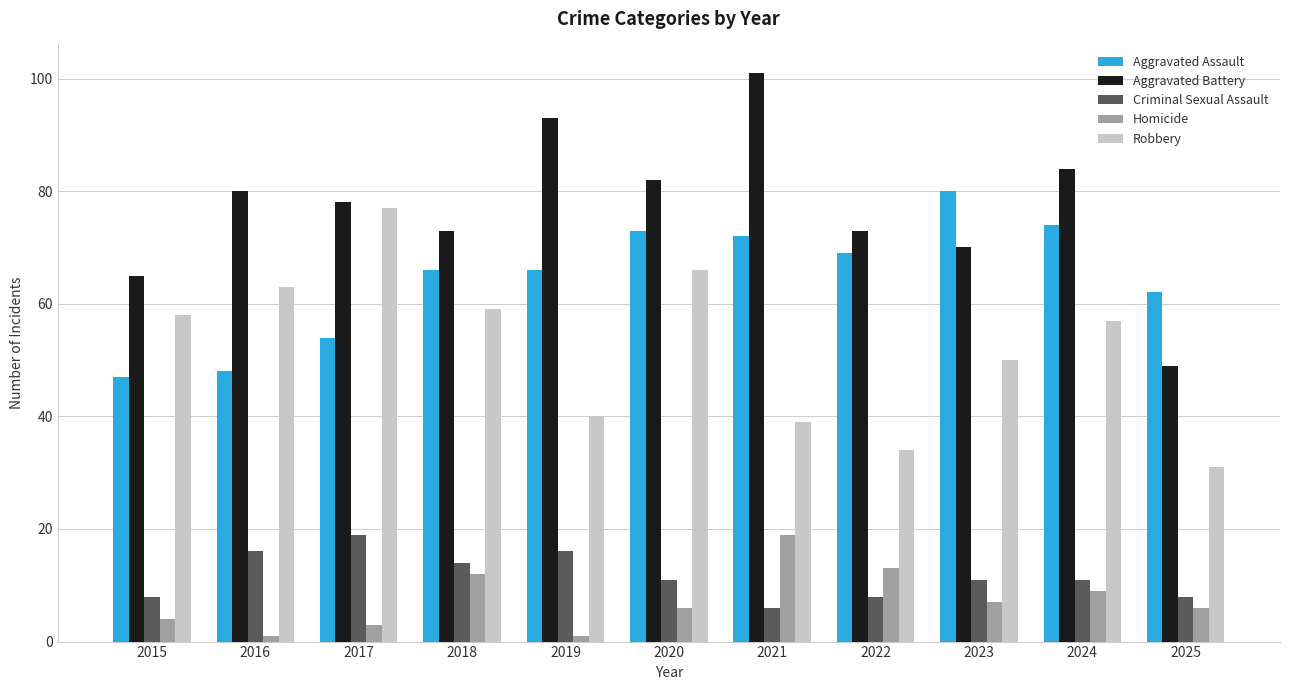

What is the greatest value displayed?

101